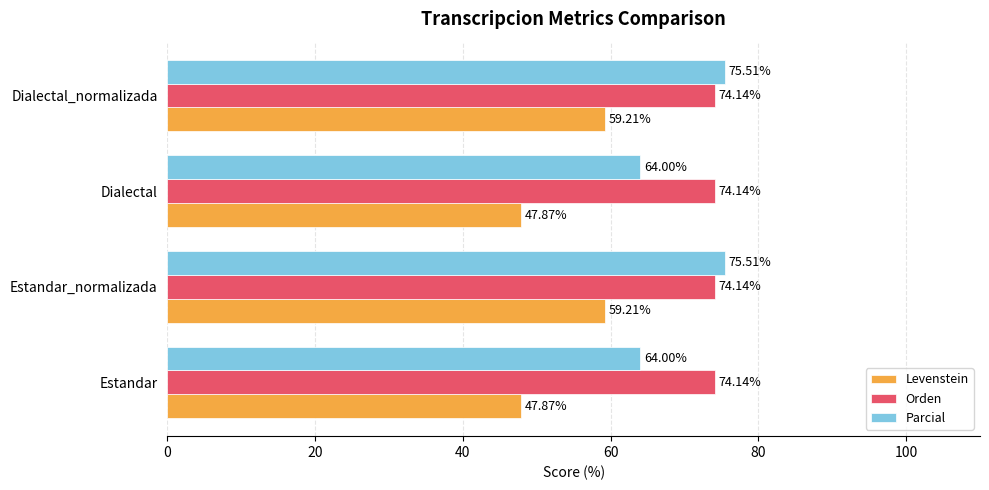

What is the difference between the second highest and minimum values in the Parcial series?

11.5